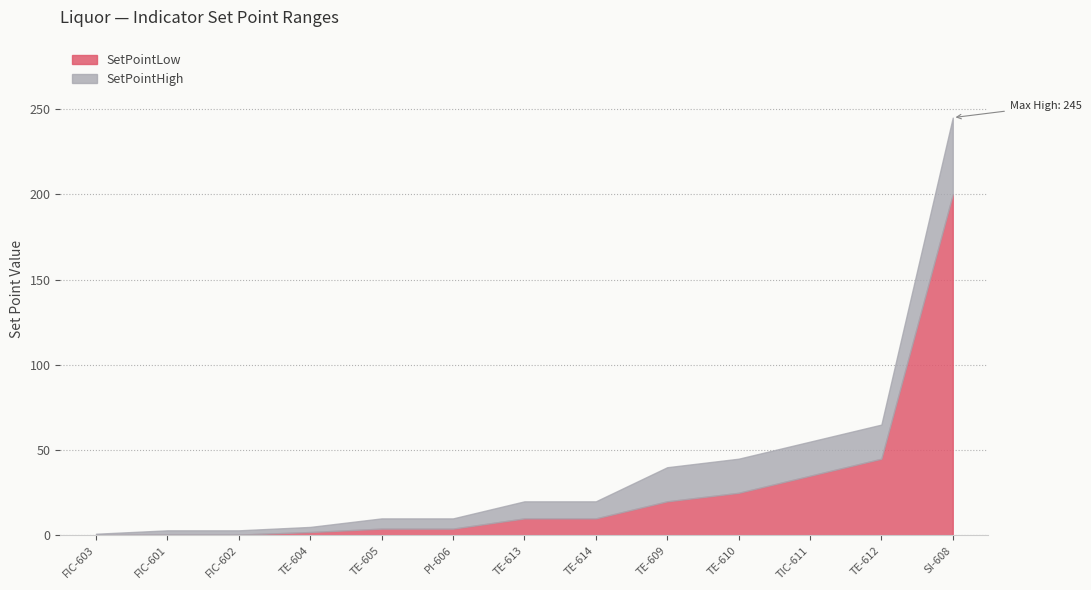

What position from the left is FIC-603?

1